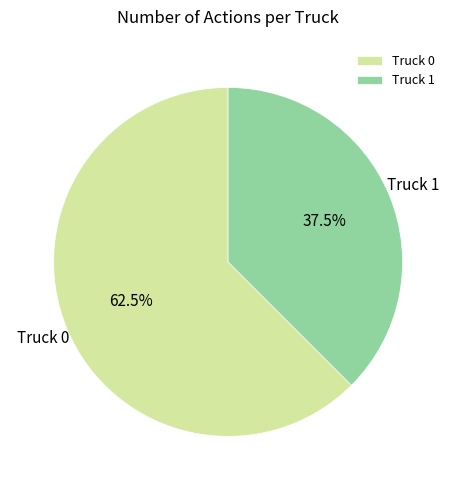

Is Truck 0 the majority of the pie?

Yes